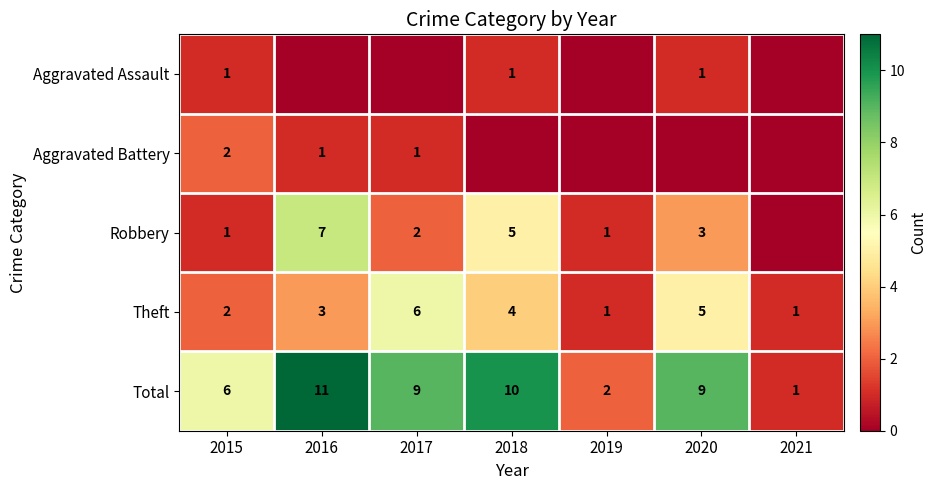

What is the sum of the Theft values at 2018 and 2016?

7